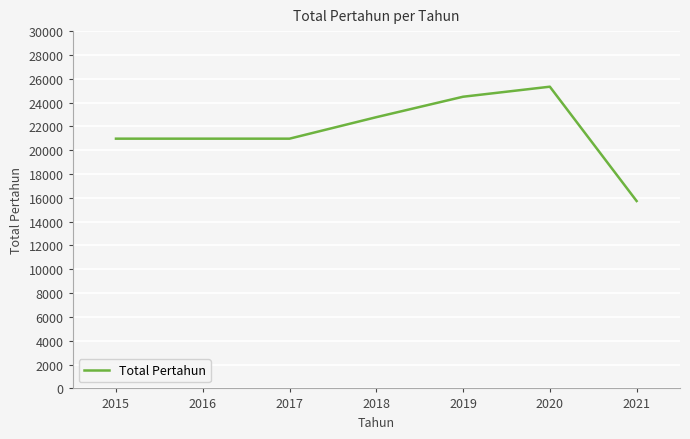

Read the value at 2020.

25333.0